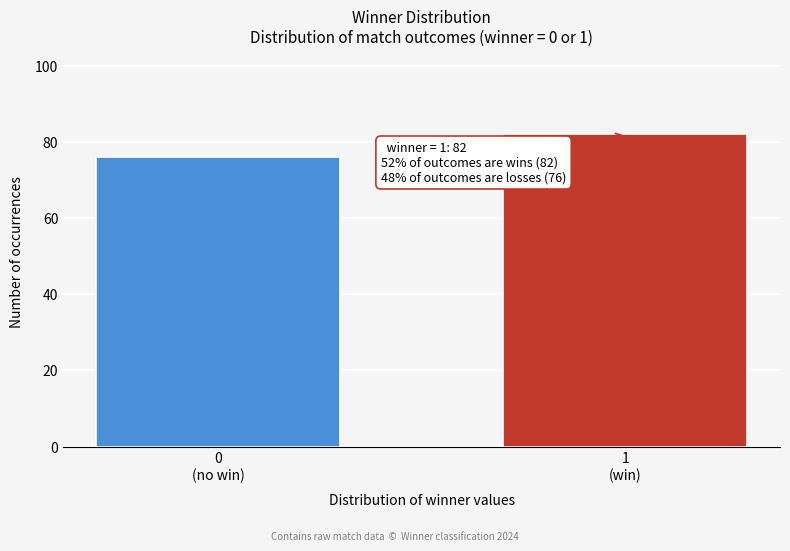

Reading right to left, extract all data points from this chart.

82	76